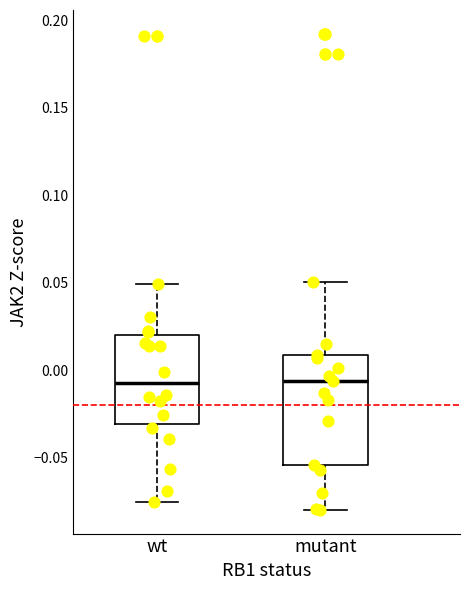

Which box is the tallest, from its lower edge to its upper edge?

mutant